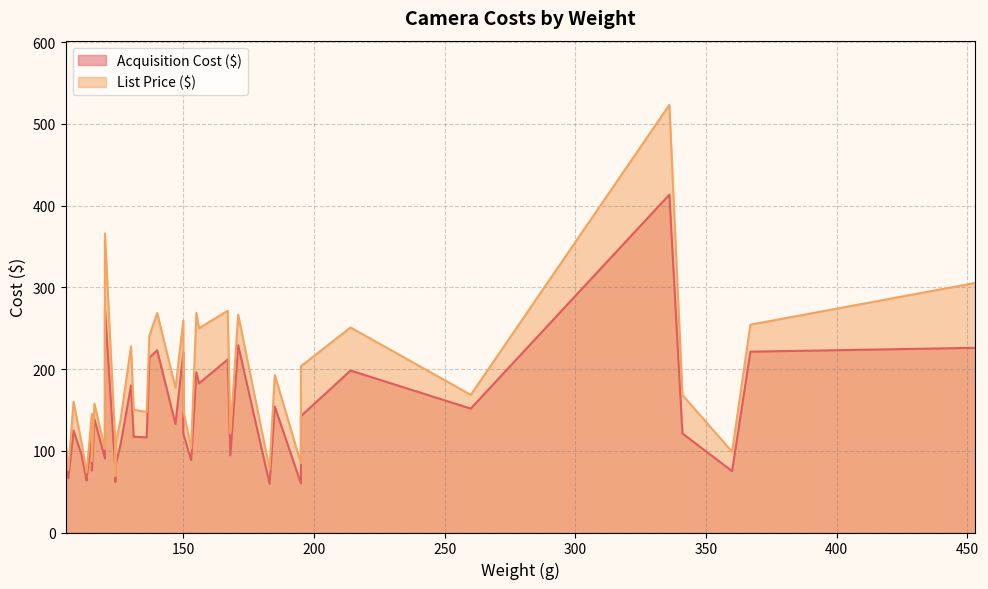

At 17, list the series in order from smallest to largest.

Acquisition Cost ($), List Price ($)